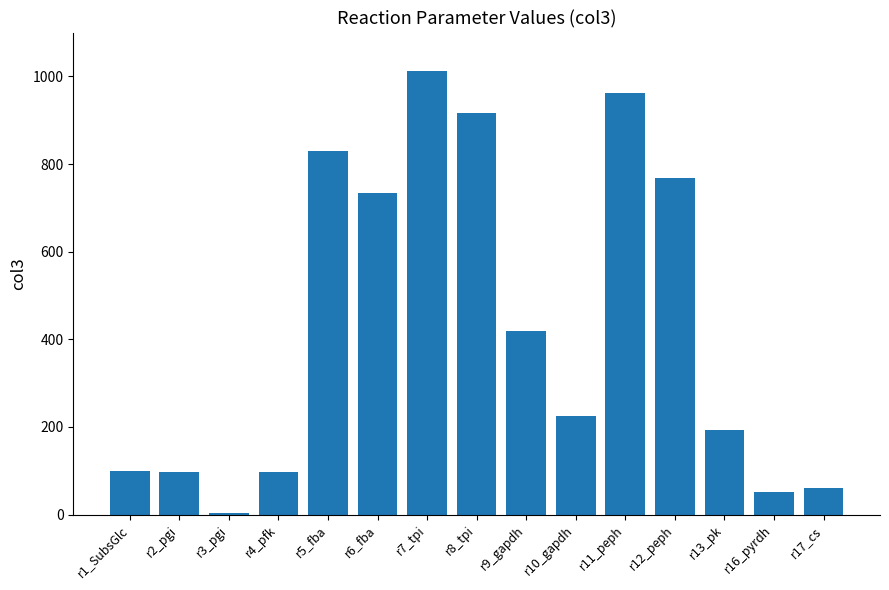

How many bars are there in total?

15